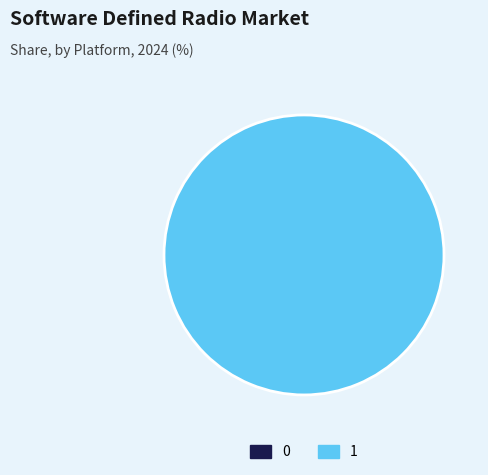

What percentage is the 1 slice, to the nearest percent?

100%